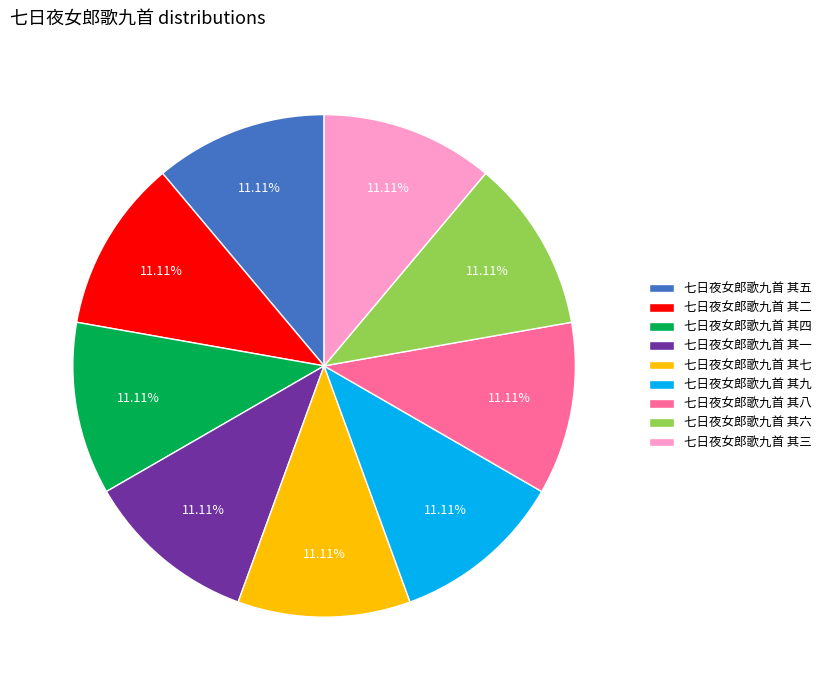

Approximately how many times larger is the value at 七日夜女郎歌九首 其九 compared to 七日夜女郎歌九首 其七?

1.0